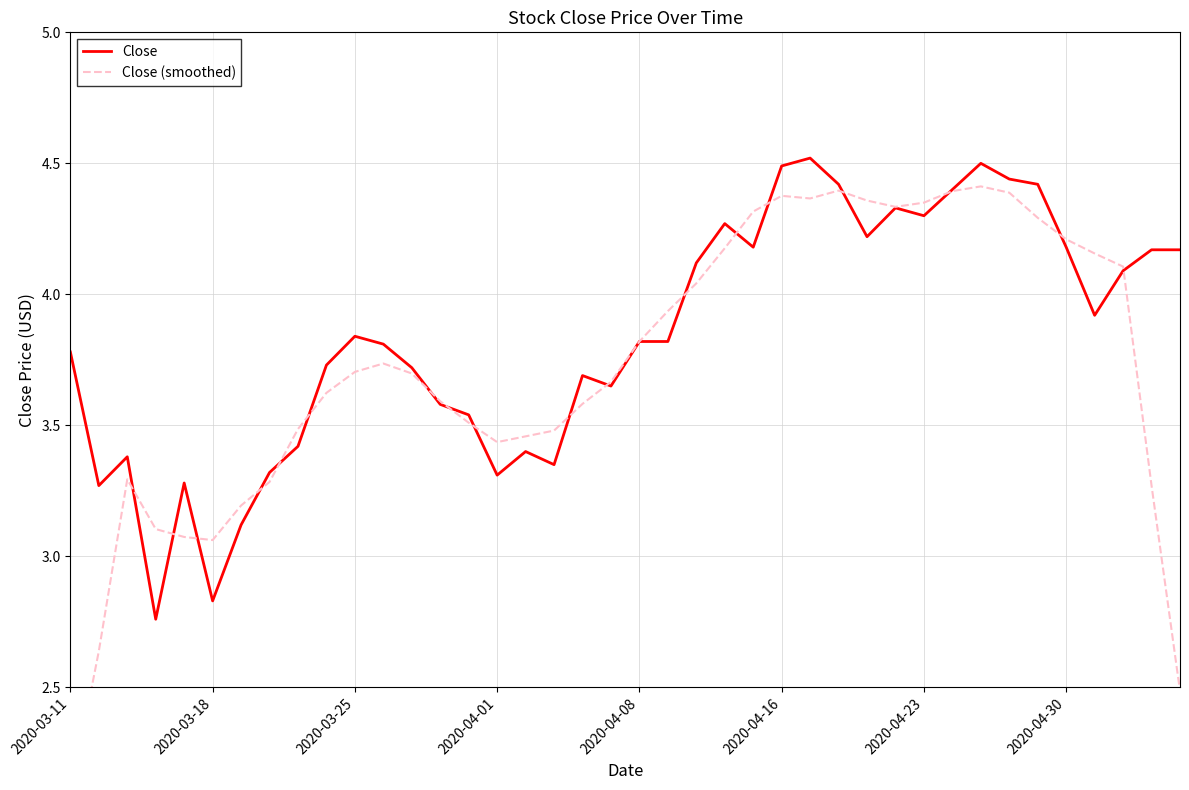

How many lines are shown in the chart?

2